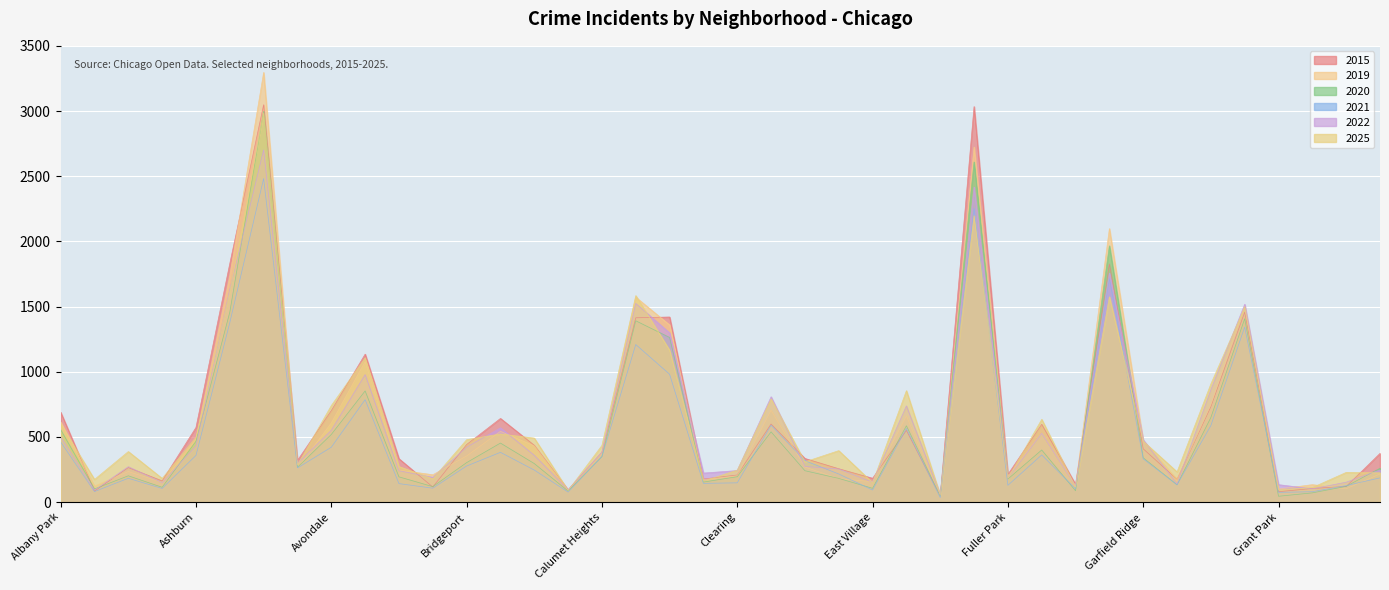

Which series has the largest total across all categories?

2015